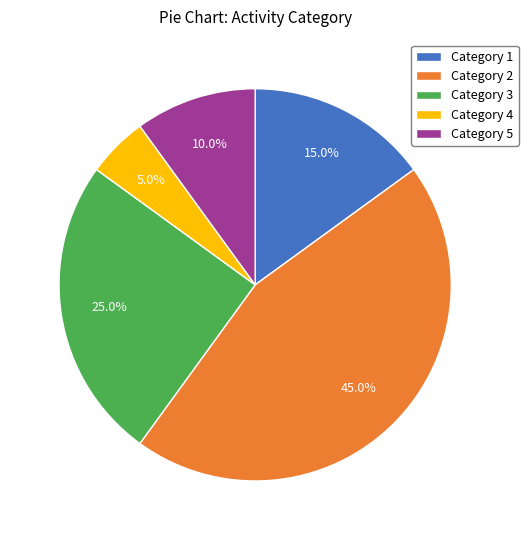

Rank the categories by value from highest to lowest.

Category 2, Category 3, Category 1, Category 5, Category 4